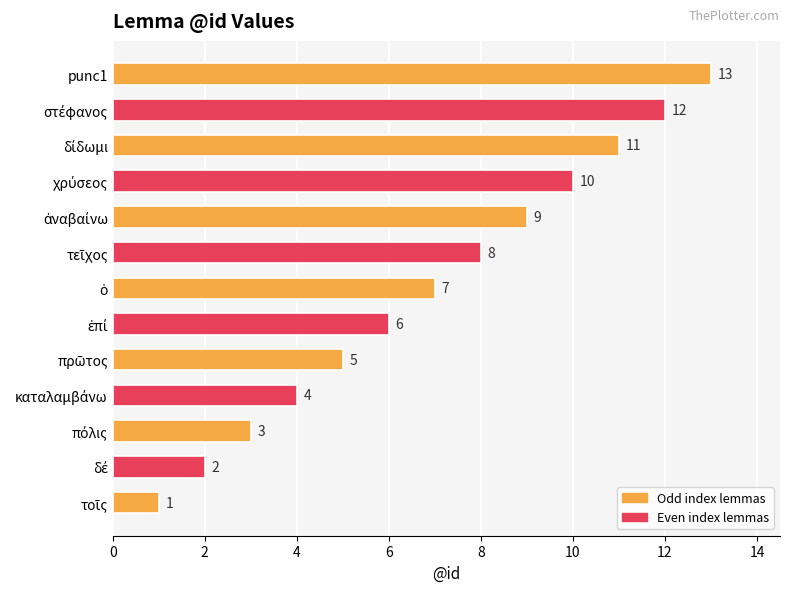

What is the difference between the maximum and minimum values?

12